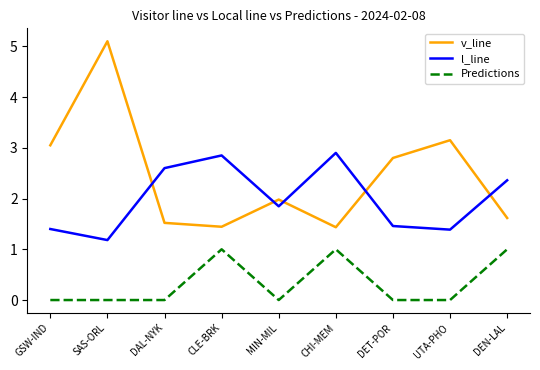

True or false: Predictions and v_line cross at least once.

False